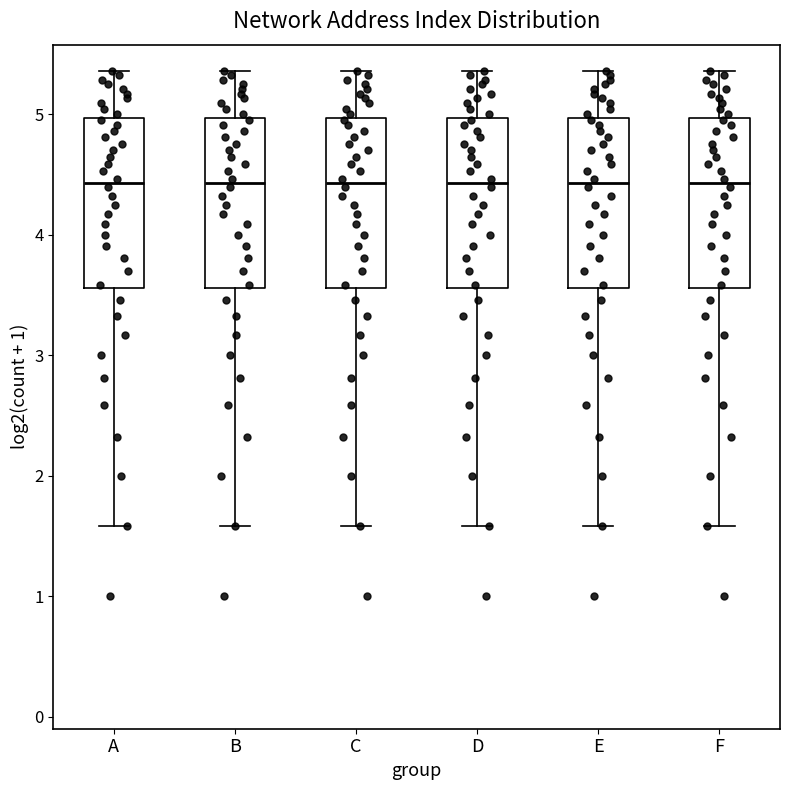

Reading left to right, read every box against the y-axis: the position of its median line, the range the box covers, and the ends of its whiskers. The values are not printed on the chart, so give them approximately, as read against the axis.

A: median 4.4, box 3.6 to 5.0, whiskers 1.6 to 5.4
B: median 4.4, box 3.6 to 5.0, whiskers 1.6 to 5.4
C: median 4.4, box 3.6 to 5.0, whiskers 1.6 to 5.4
D: median 4.4, box 3.6 to 5.0, whiskers 1.6 to 5.4
E: median 4.4, box 3.6 to 5.0, whiskers 1.6 to 5.4
F: median 4.4, box 3.6 to 5.0, whiskers 1.6 to 5.4